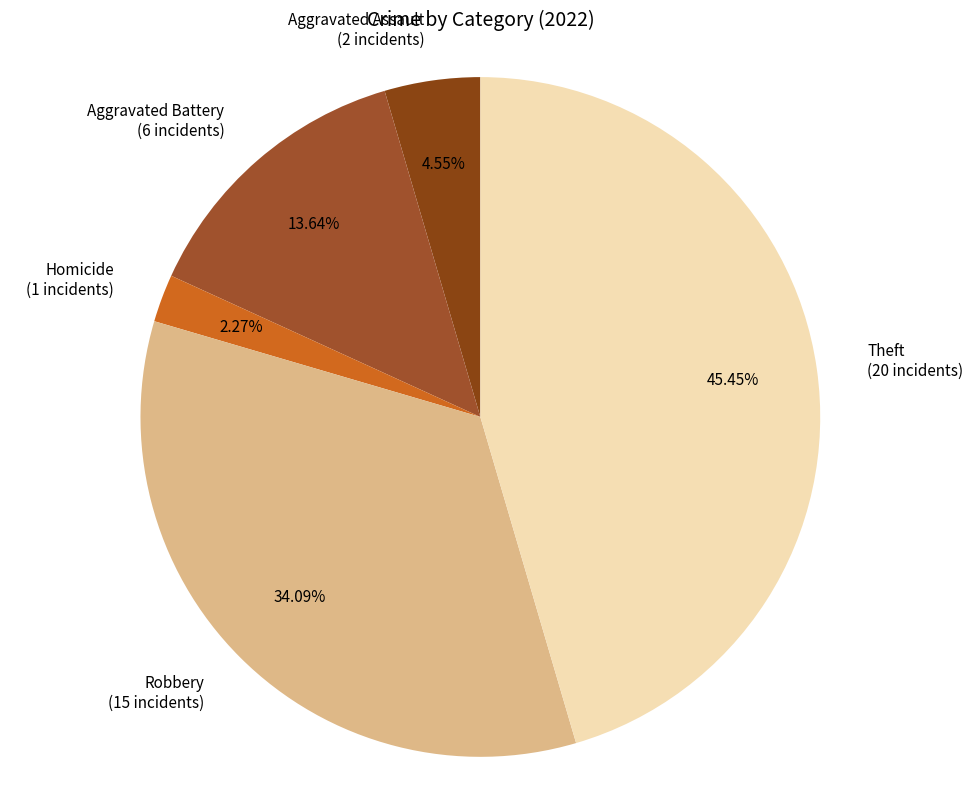

Rank the categories by value from highest to lowest.

Theft (20 incidents), Robbery (15 incidents), Aggravated Battery (6 incidents), Aggravated Assault (2 incidents), Homicide (1 incidents)